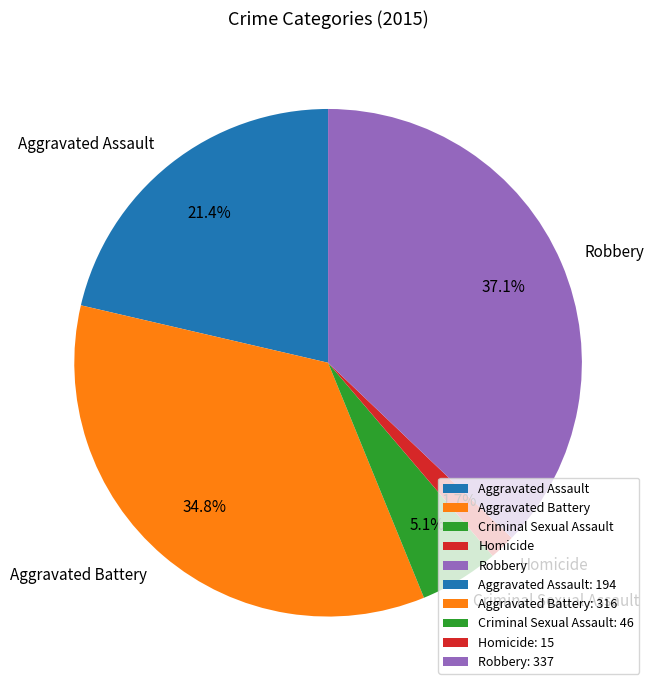

Which has a higher value, Criminal Sexual Assault or Aggravated Assault?

Aggravated Assault